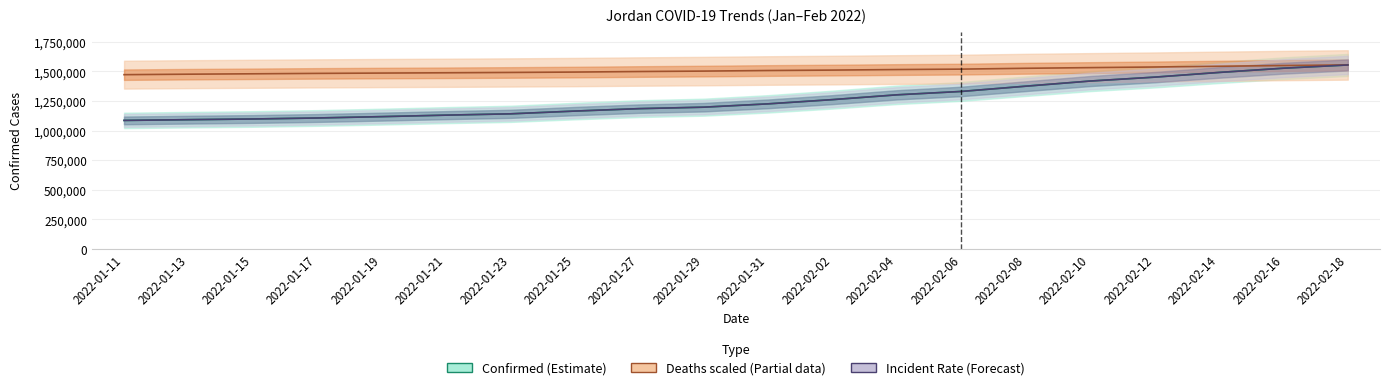

Where is Incident Rate (Forecast) nearest to the value 1319629?

2022-02-06